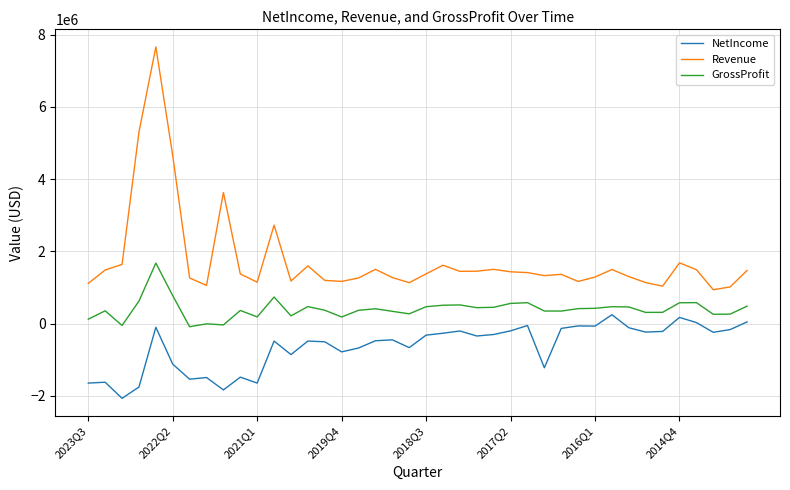

What is the difference between the maximum and minimum values in the NetIncome series?

2314949